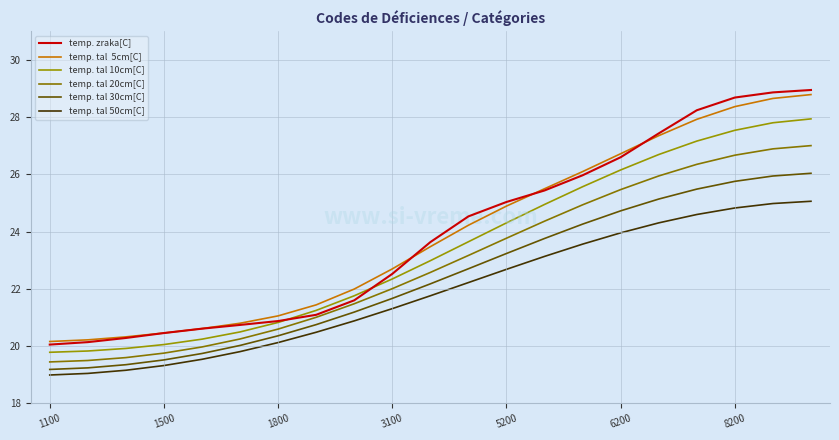

How many lines are shown in the chart?

6